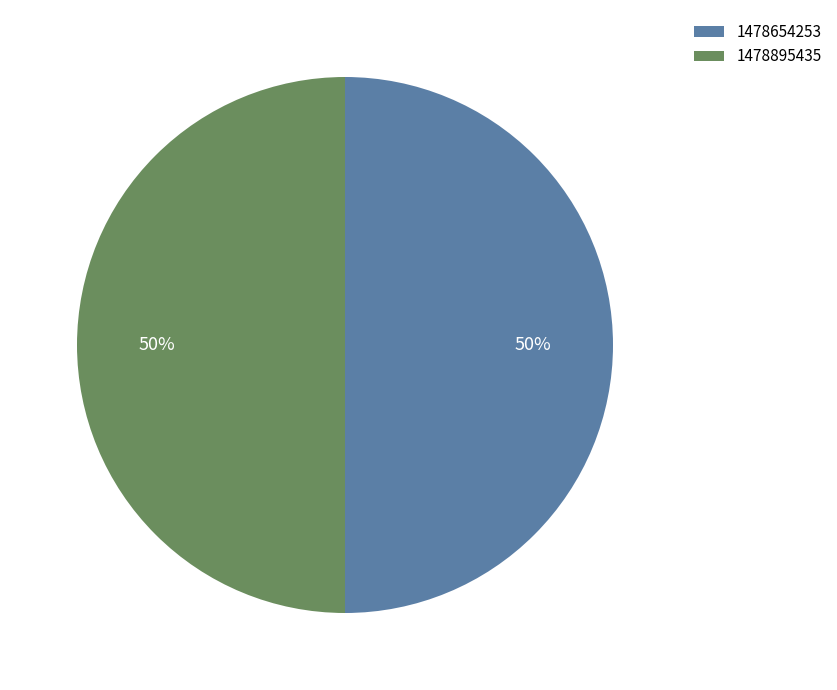

What percentage is the 1478895435 slice, to the nearest percent?

50%